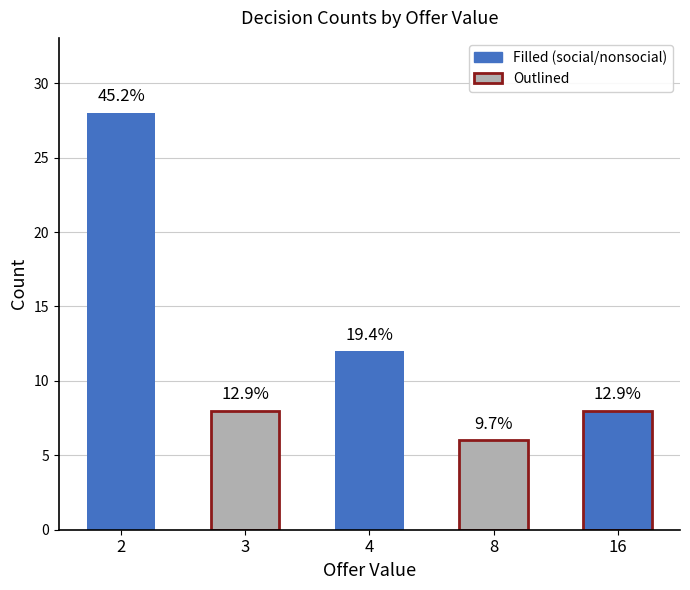

Is it true that mean_endowment equals 25.6 at 2?

False